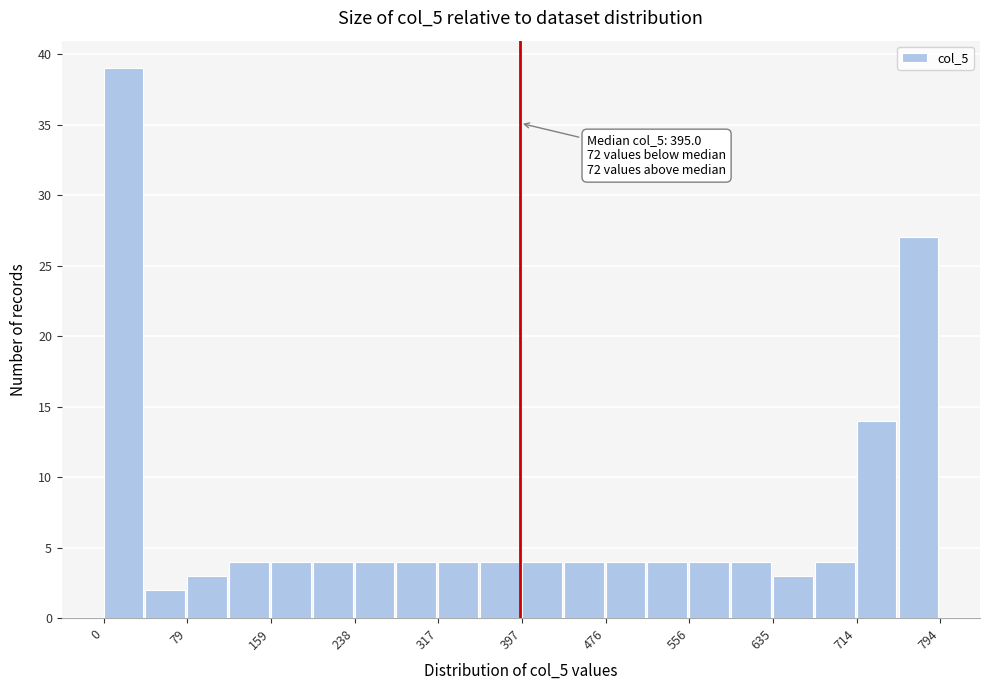

Around what value on the x-axis is the tallest bar? Give the approximate position of its centre, as read against the axis.

20